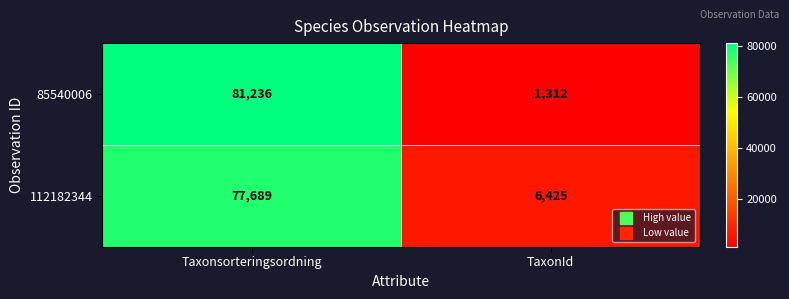

Which series changed the most between Taxonsorteringsordning and TaxonId?

85540006